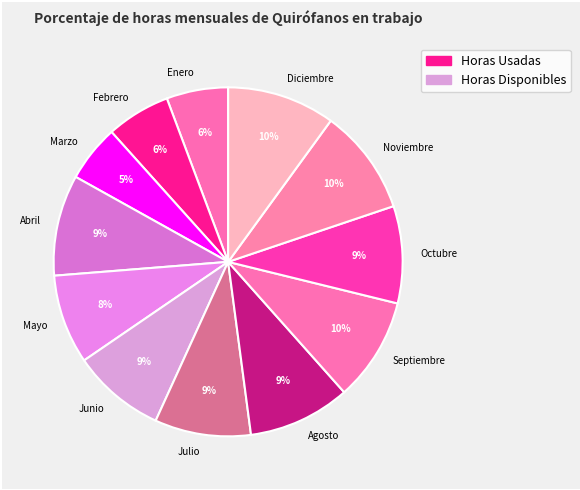

To the nearest percent, what is the average slice percentage?

8%